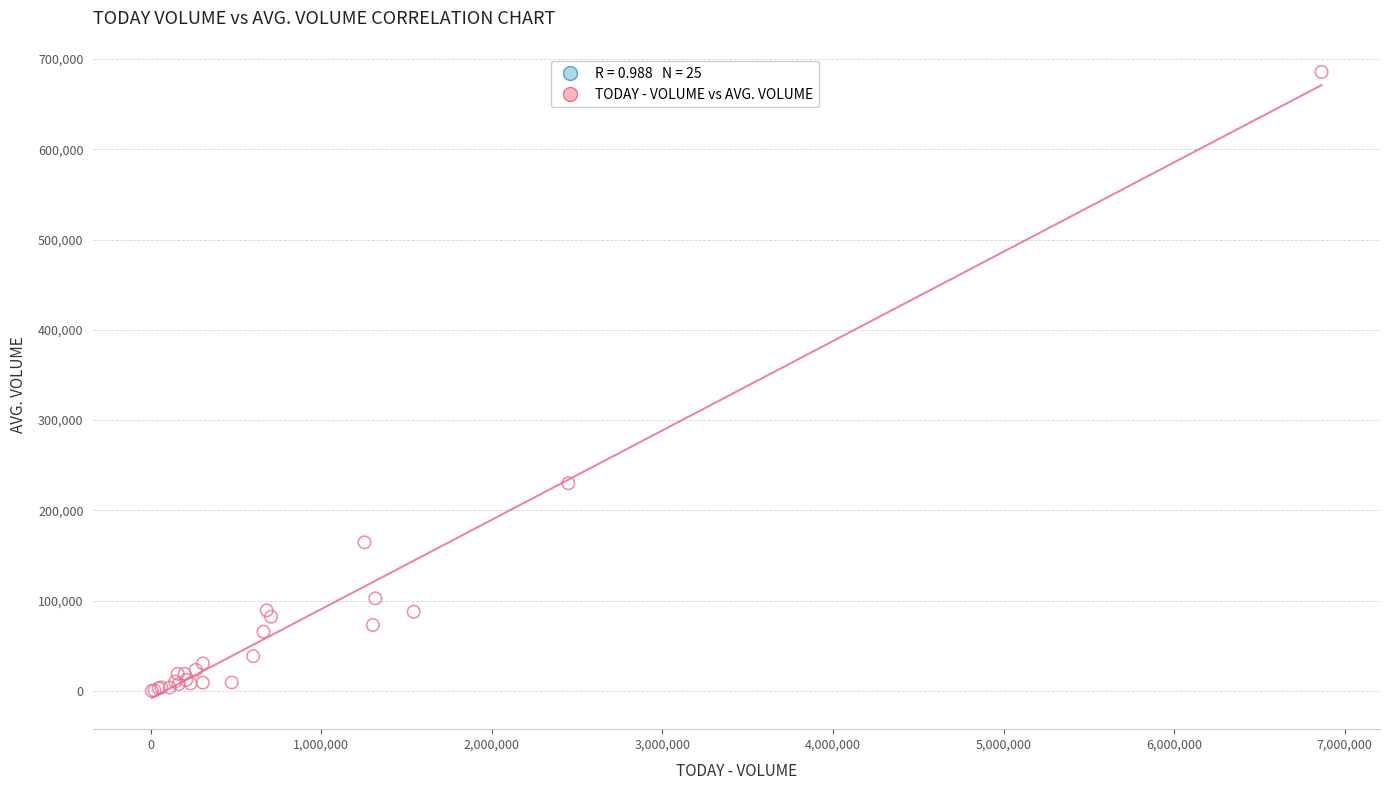

What Y value in the scatter plot is closest to 342878?

230048